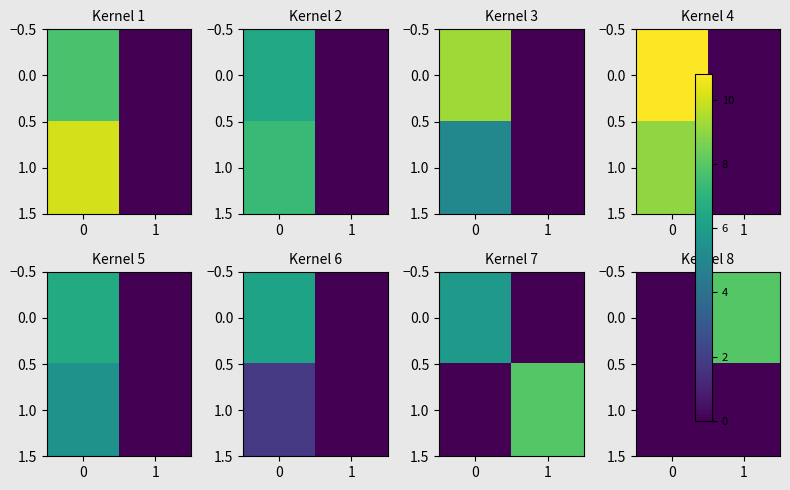

True or false: 0.0 has a value of 11.5 at 1.

False